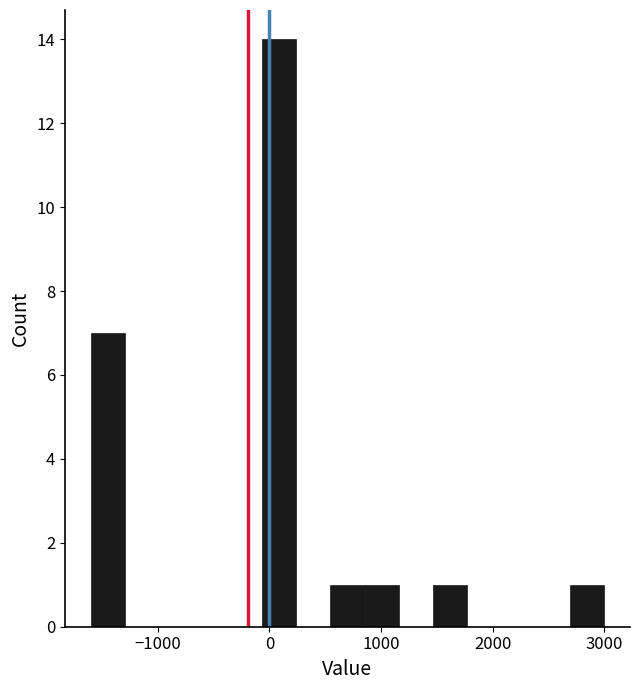

Around what value on the x-axis is the tallest bar? Give the approximate position of its centre, as read against the axis.

100